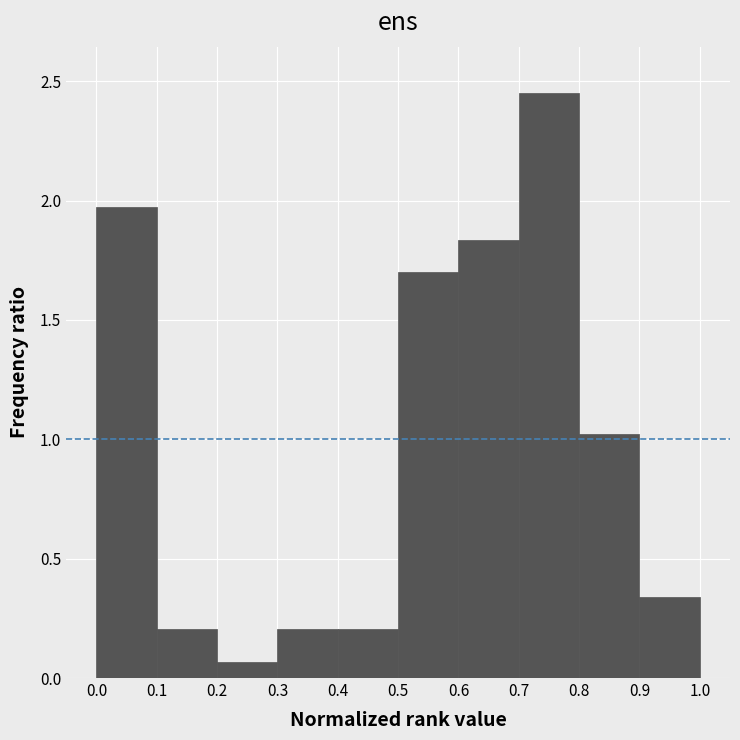

Reading left to right, list every bar in this chart as the range it spans on the x-axis followed by its height. The values are not printed on the chart, so give them approximately, as read against the axis.

0.0 to 0.1: 1.95
0.1 to 0.2: 0.20
0.2 to 0.3: 0.05
0.3 to 0.4: 0.20
0.4 to 0.5: 0.20
0.5 to 0.6: 1.70
0.6 to 0.7: 1.85
0.7 to 0.8: 2.45
0.8 to 0.9: 1.00
0.9 to 1.0: 0.35